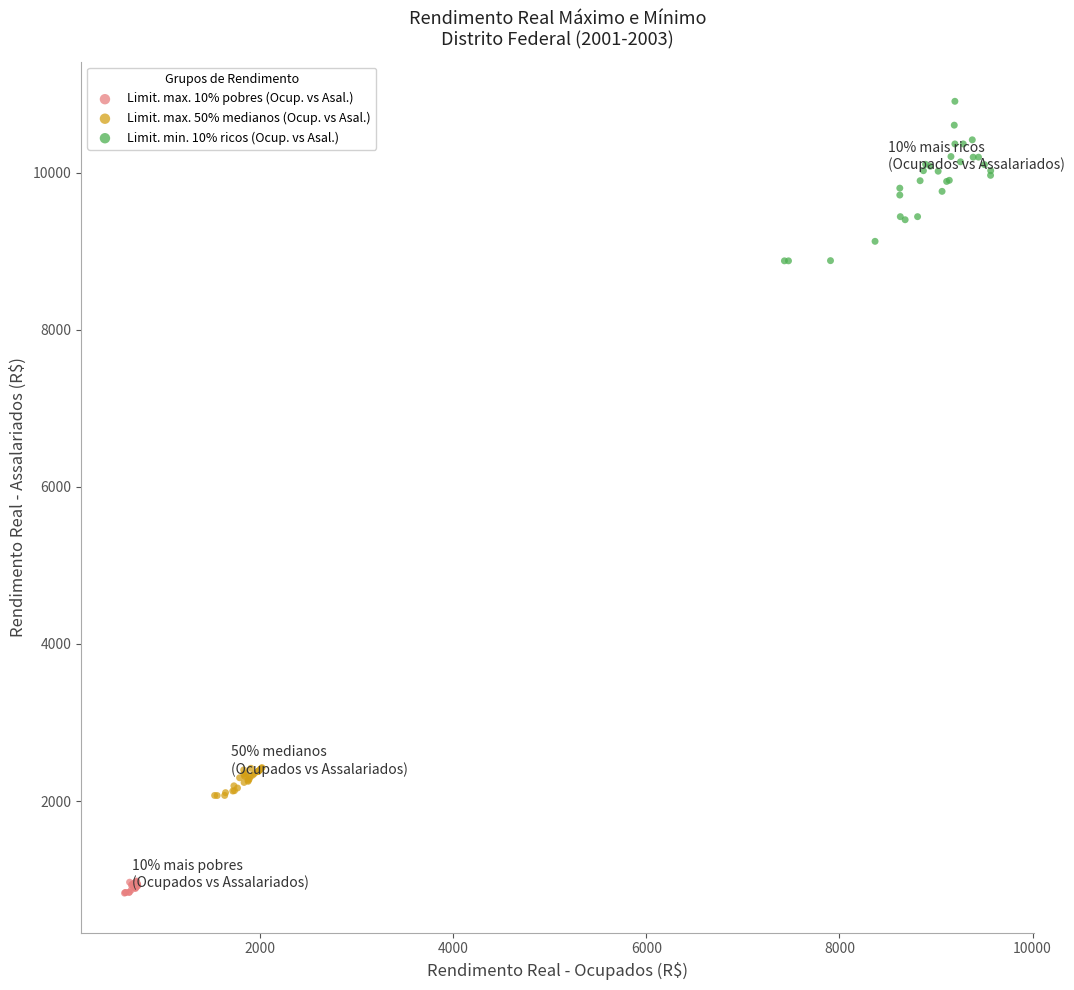

Which series contains the highest Y value?

Limit. min. 10% ricos (Ocup. vs Asal.)